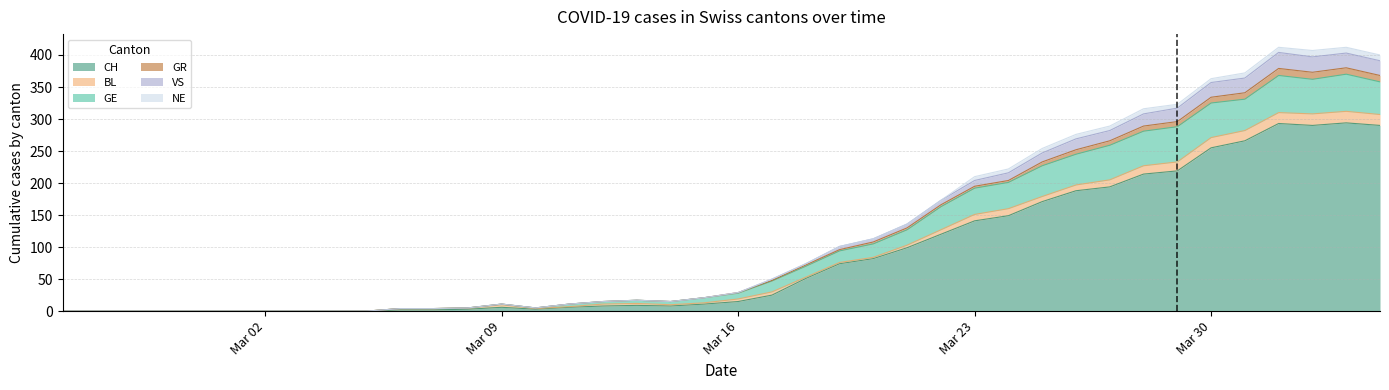

In GR, how many points are higher than both neighbors (excluding endpoints)?

4